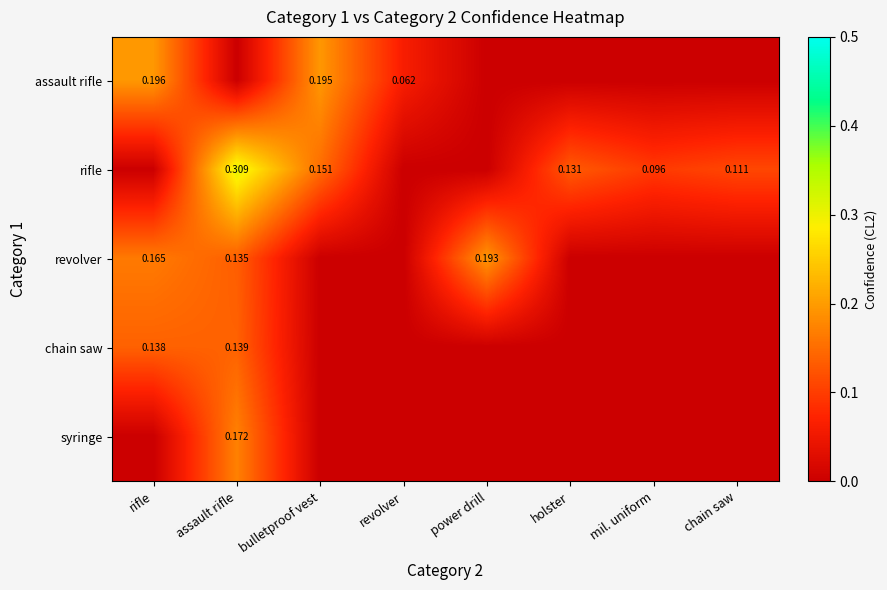

What is the maximum value shown in the chart?

0.3